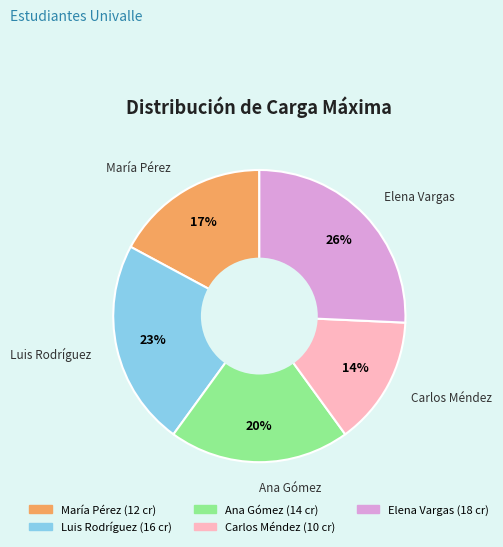

What is the ratio of the value at Carlos Méndez to the value at Ana Gómez?

0.7